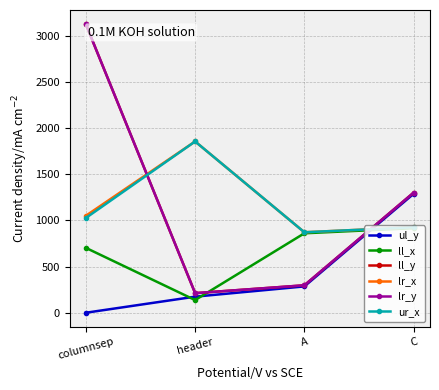

What is the value of the ll_x point at the 4th from the left?

915